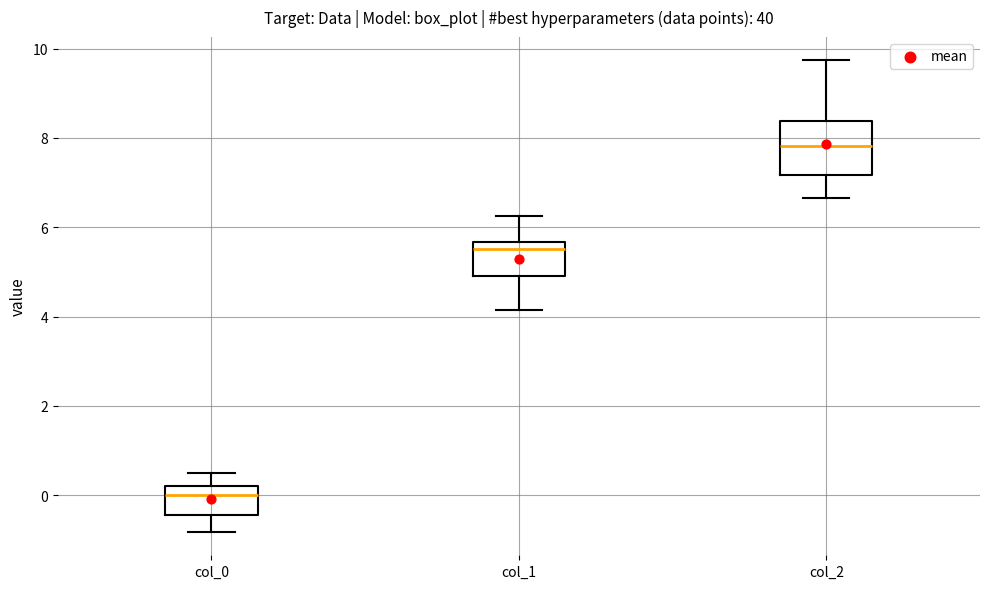

Which box's median line is the highest?

col_2